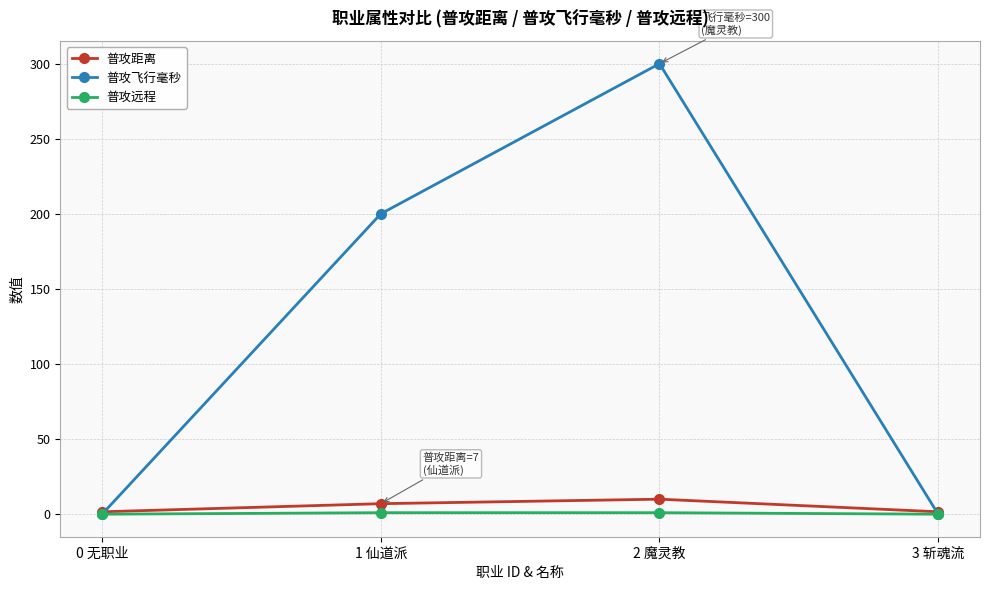

What are all the series names shown in the legend?

普攻距离, 普攻飞行毫秒, 普攻远程